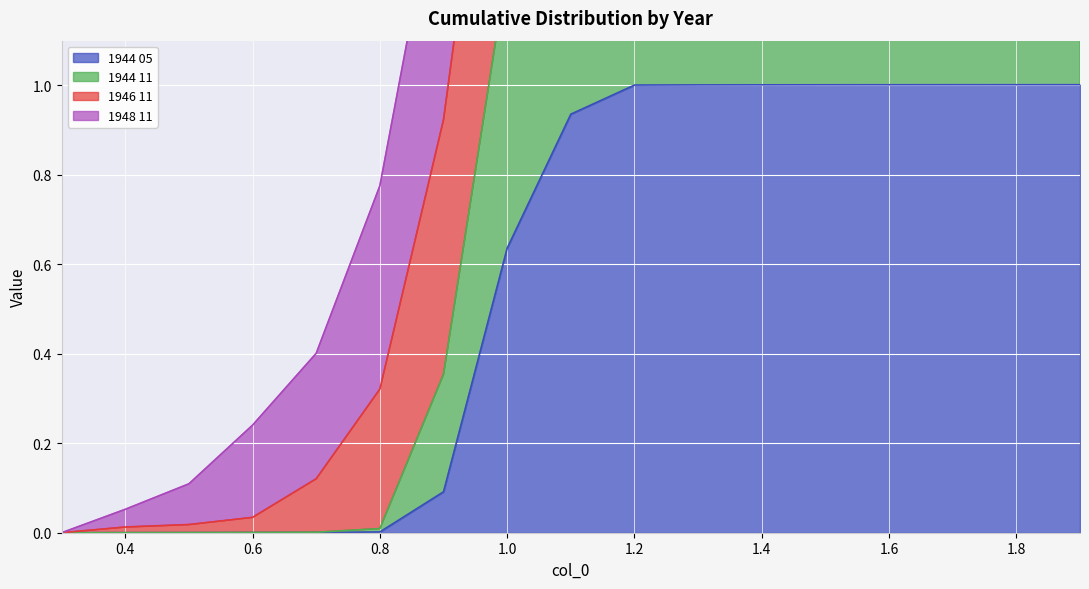

What is the maximum value for 1944 05?

1.0